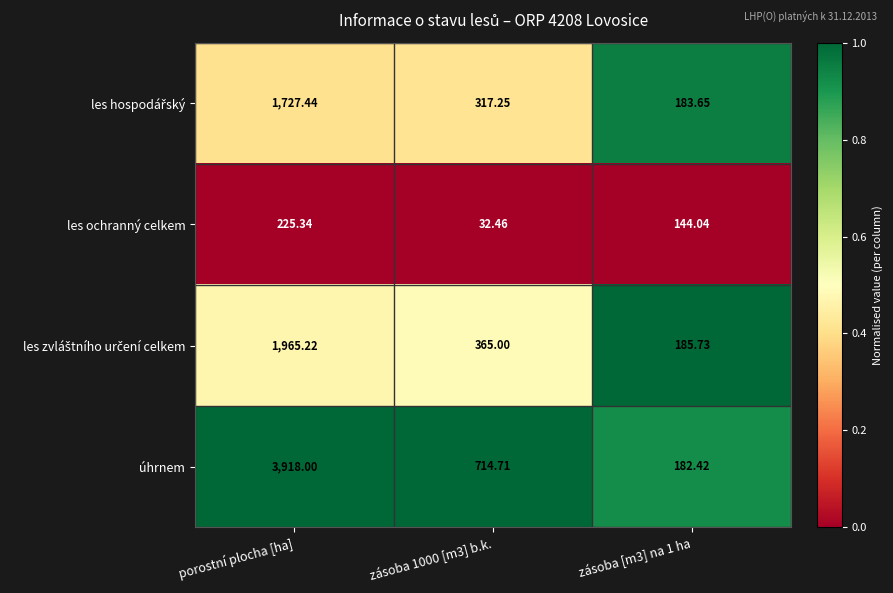

Which series has the largest range (max minus min)?

úhrnem